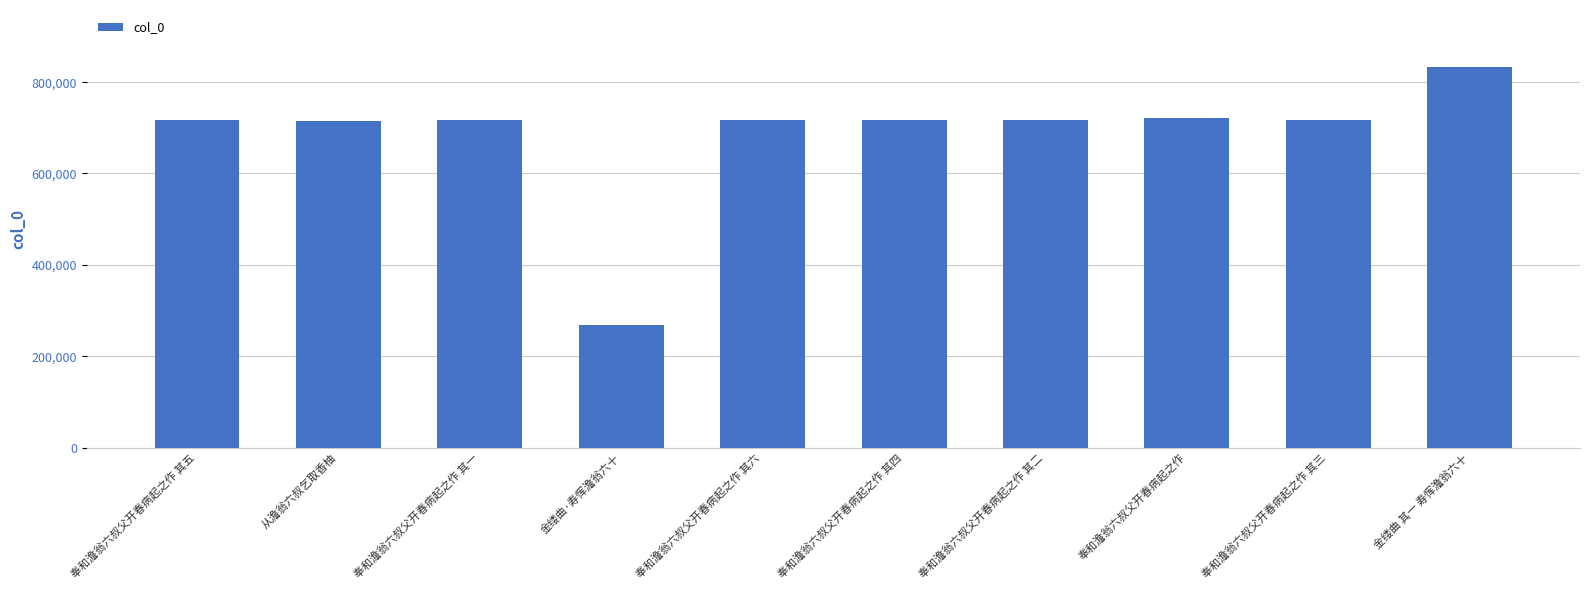

The chart shows a value of 170518 at 奉和澹翁六叔父开春病起之作 其二. True or false?

False